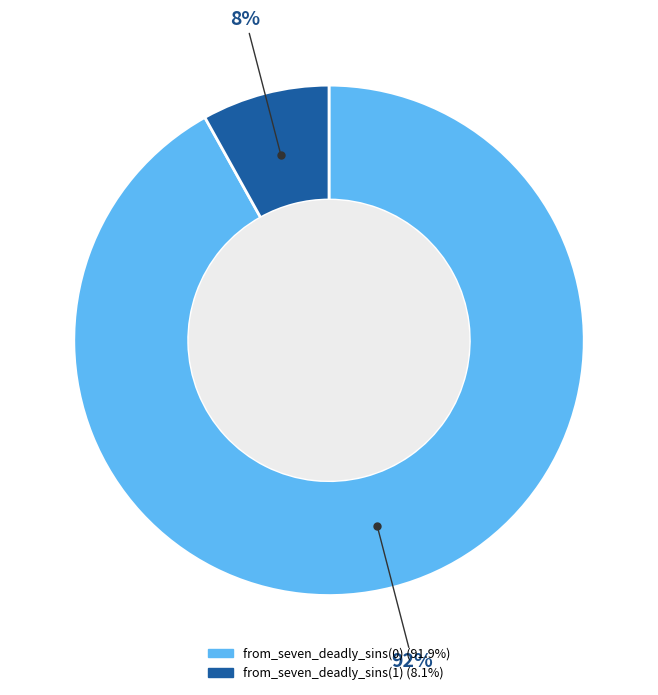

How many segments does this pie chart have?

2